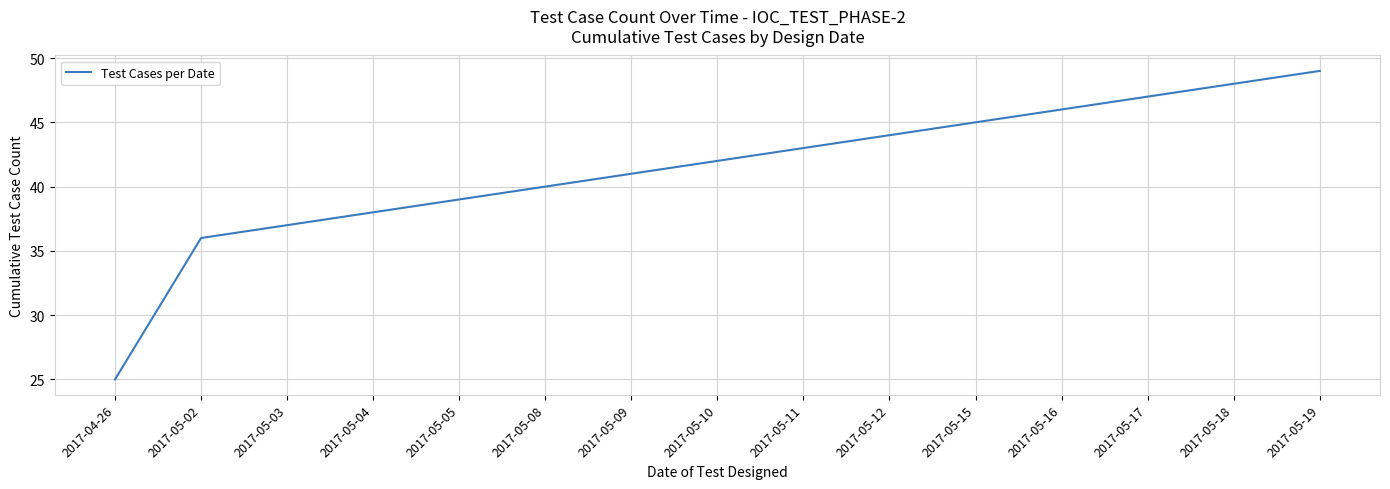

What is the ratio of the value at 2017-05-19 to the value at 2017-05-16?

1.1